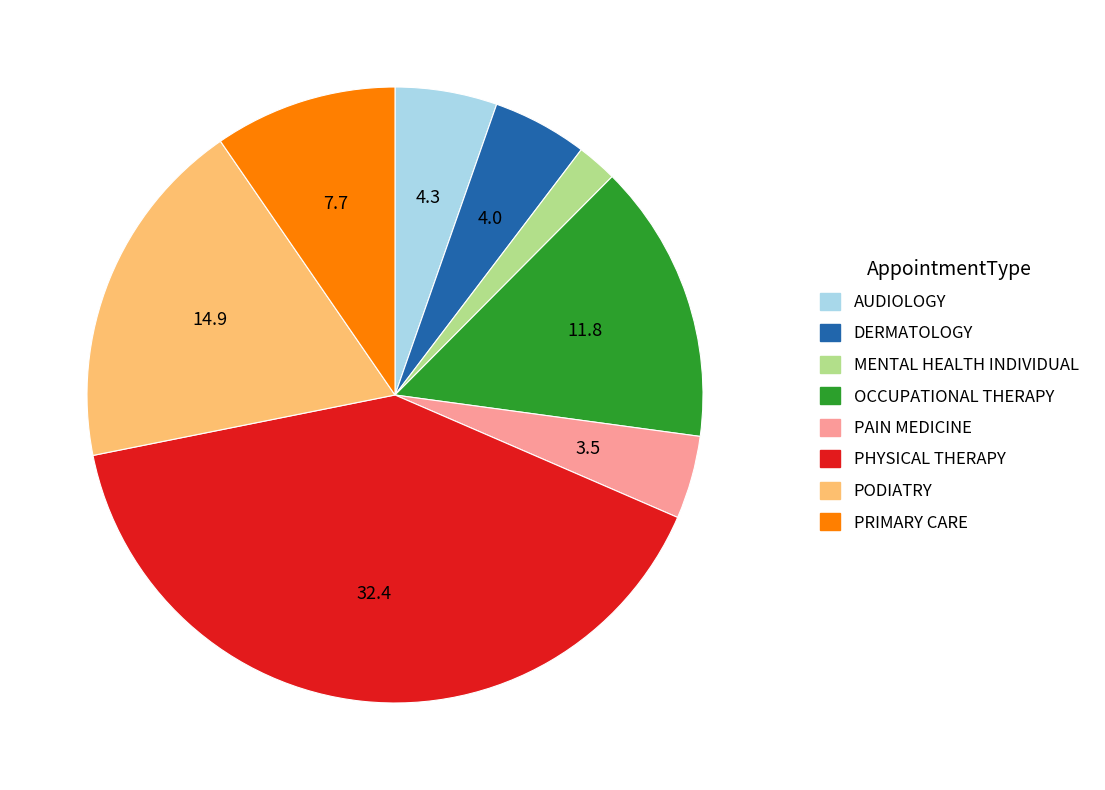

Which category has the smallest portion of the pie?

MENTAL HEALTH INDIVIDUAL